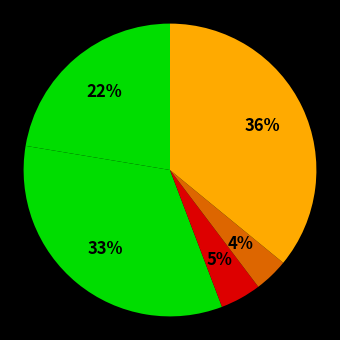

How many slices are in this pie chart?

5